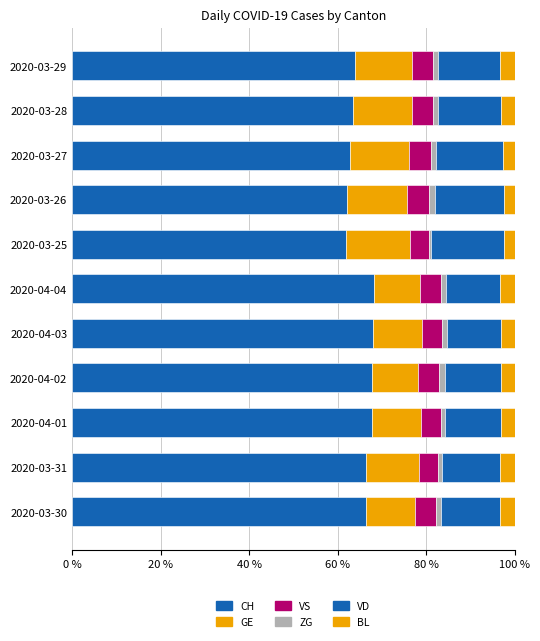

Count the number of data series in this chart.

6